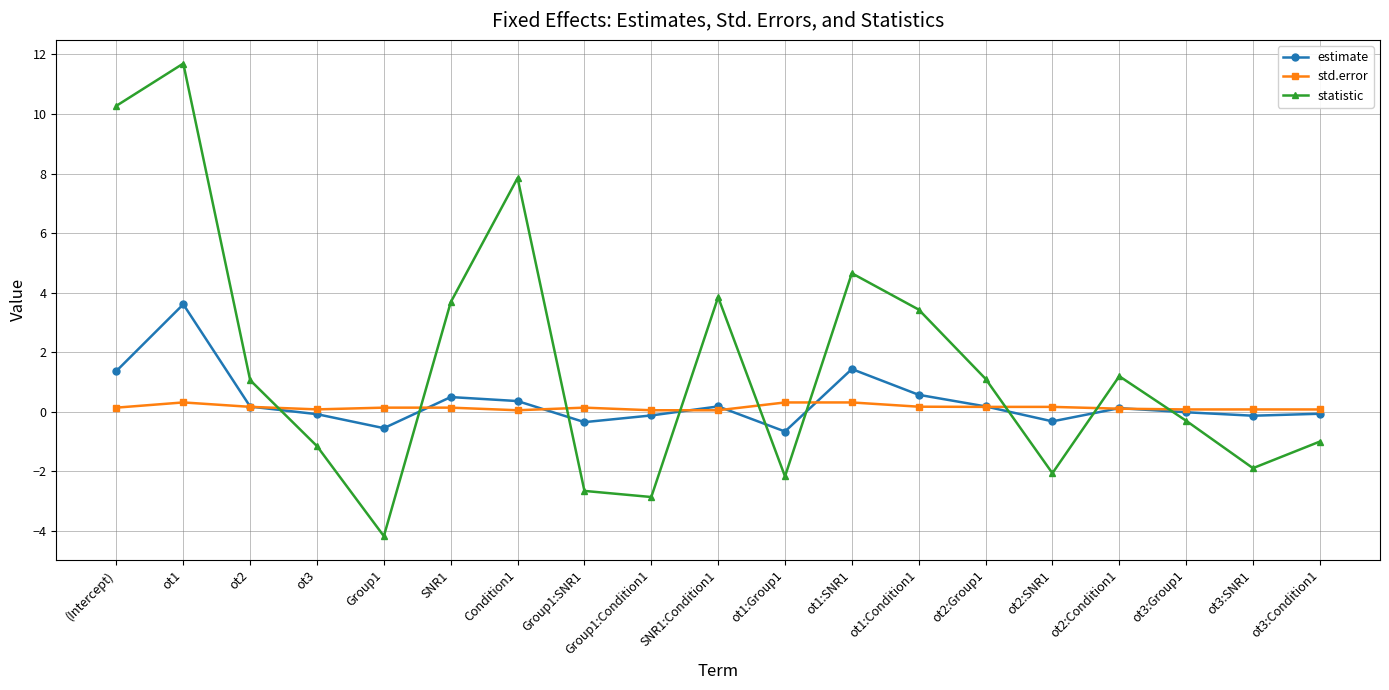

List the series in order of their peak value, lowest first.

std.error, estimate, statistic